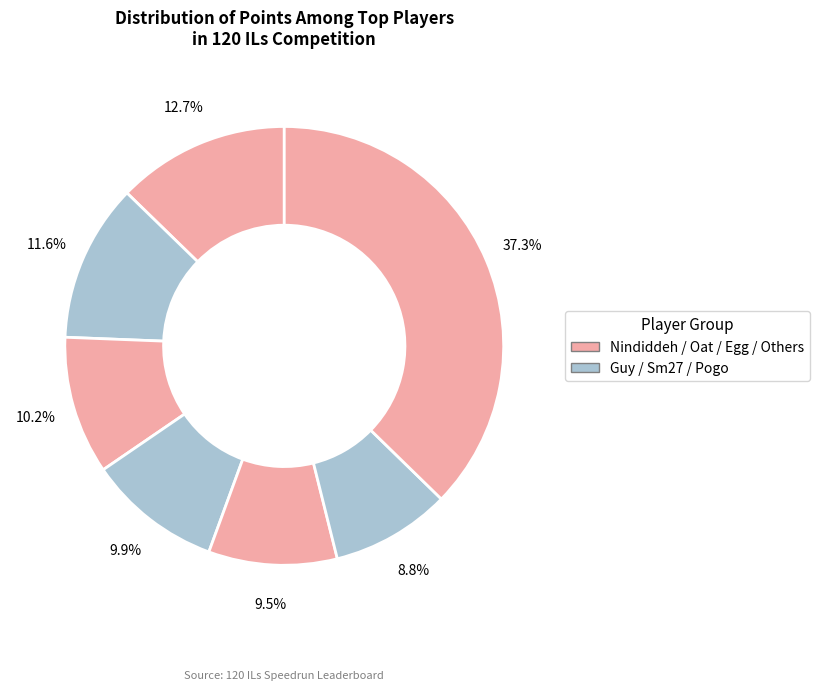

How many slices are in this pie chart?

7